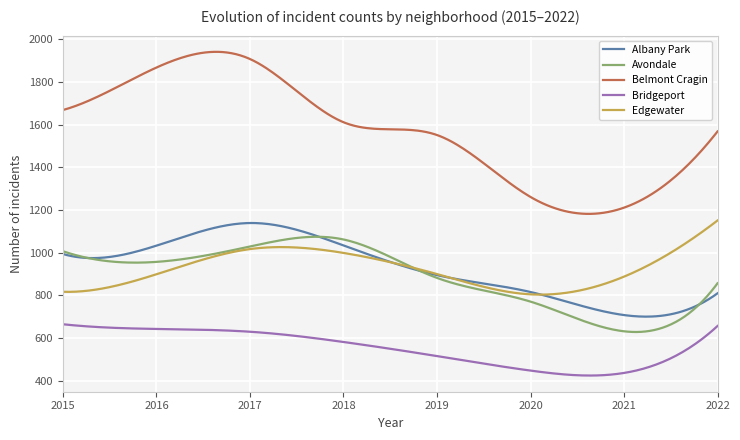

What is the maximum value for Albany Park?

1139.0